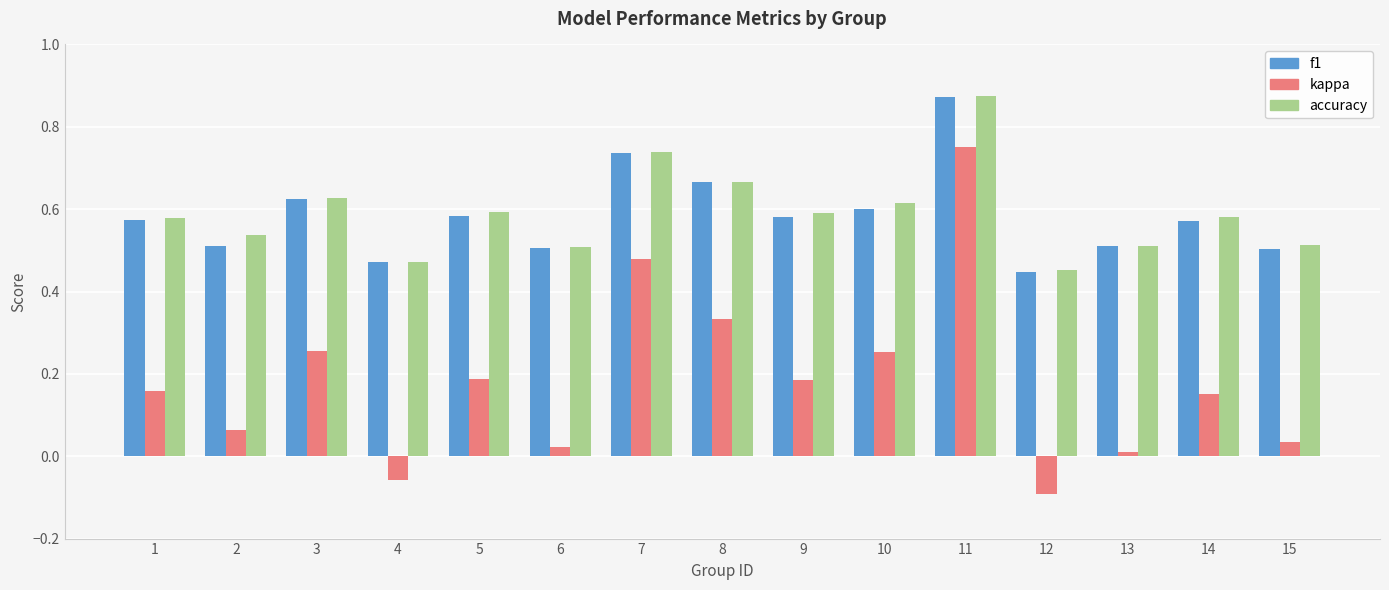

Which category has the highest value in the f1 series?

11